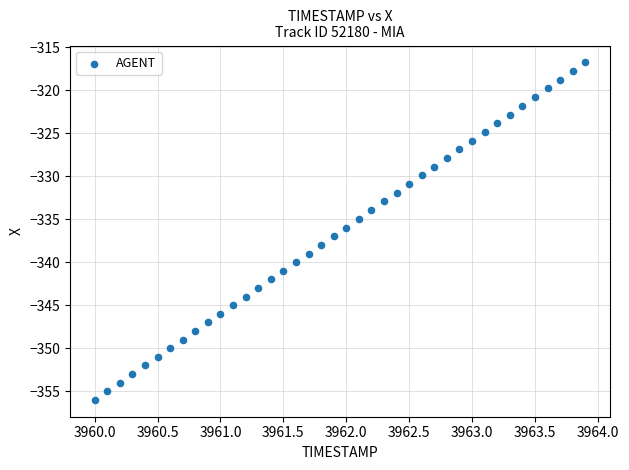

What is the range of Y values (max minus min)?

39.3